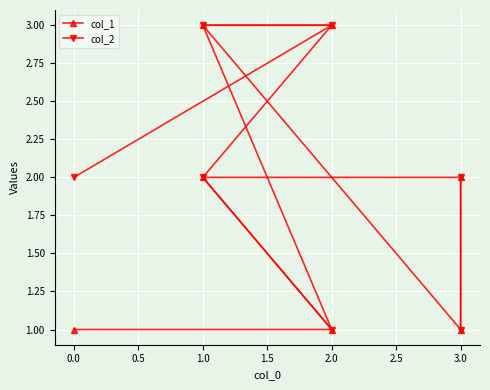

Rank the series by their maximum value, from highest to lowest.

col_1, col_2